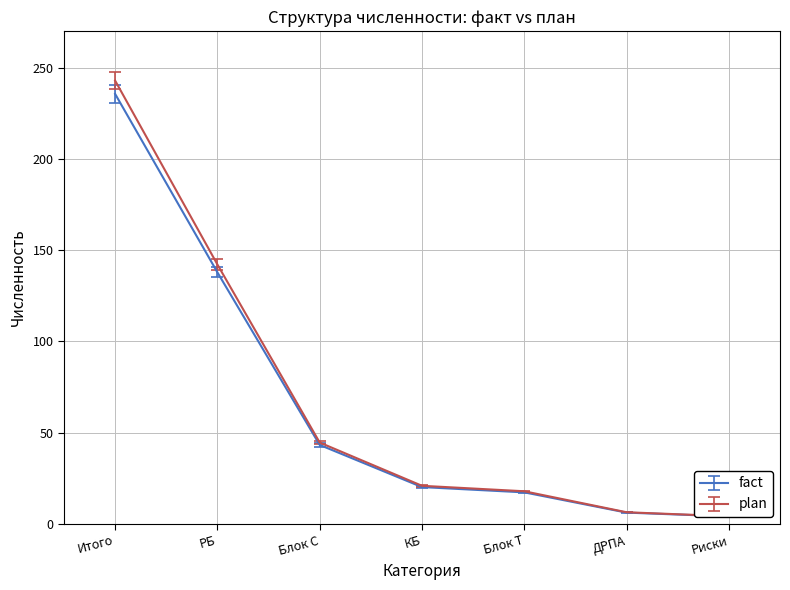

What position from the left is РБ?

2